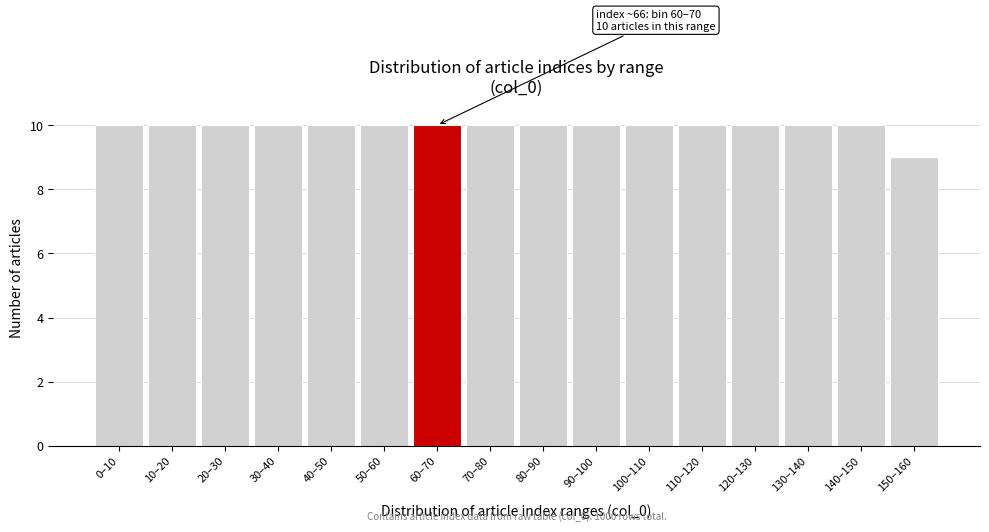

Reading left to right, what are all the values shown in this chart?

0–10=10	10–20=10	20–30=10	30–40=10	40–50=10	50–60=10	60–70=10	70–80=10	80–90=10	90–100=10	100–110=10	110–120=10	120–130=10	130–140=10	140–150=10	150–160=9